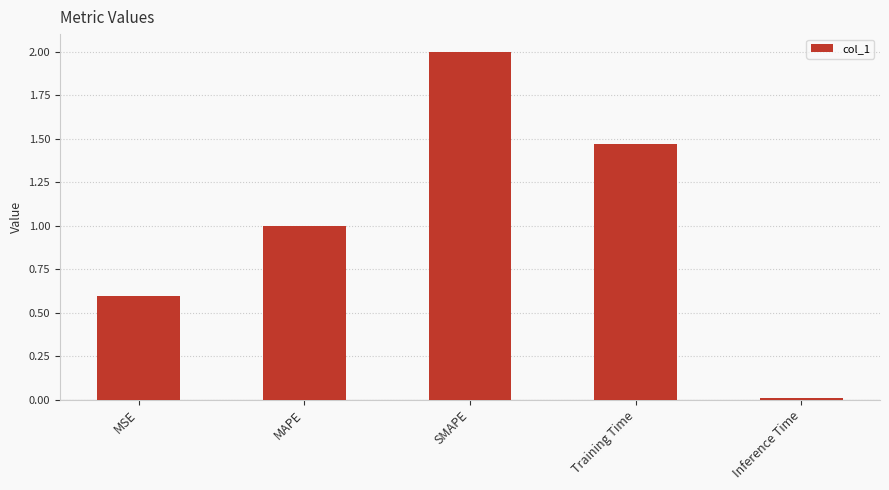

Read the value at SMAPE.

2.0